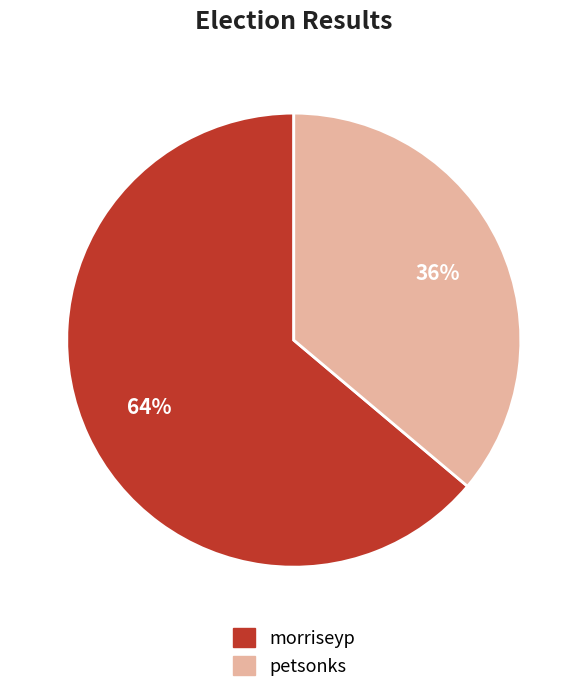

Is it true that petsonks is 36% of the pie?

True